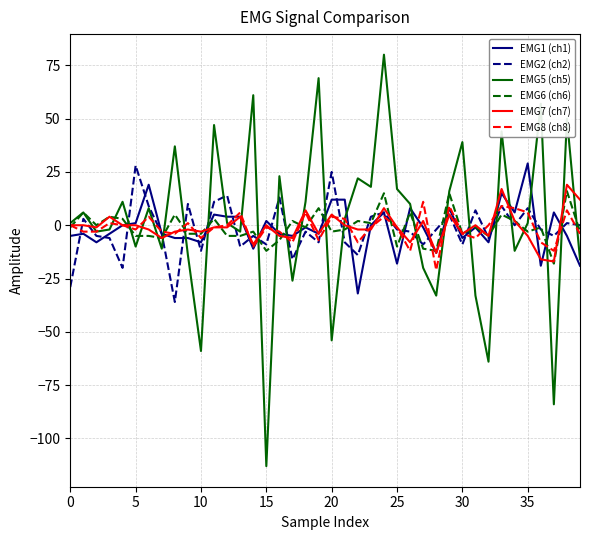

What is the difference between the maximum and minimum values in the EMG8 (ch8) series?

32